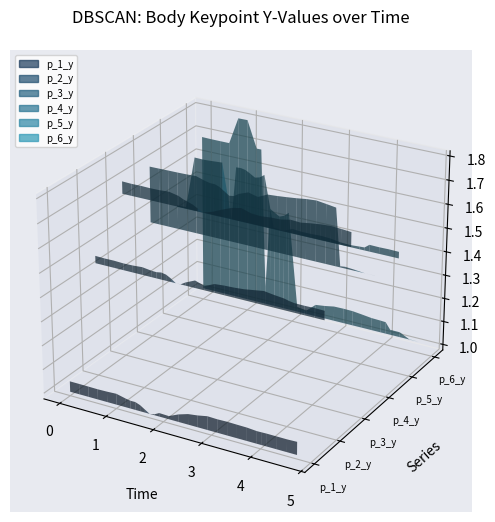

Reading right to left, what are all the values shown in this chart?

p_1_y: 4.730445623397827=1.0	4.528998136520386=1.0	4.327911138534546=1.0	4.126706123352051=1.0	4.026040077209473=1.0	3.9245638847351074=1.0	3.72342586517334=1.0	3.521839141845703=1.0	3.3207554817199707=1.0	3.119114398956299=1.0	2.917562484741211=1.1	2.716611862182617=1.0	2.5157899856567383=1.0	2.3145394325256348=1.0	2.1136763095855713=1.0	1.9127509593963623=1.0	1.8120324611663818=1.0	1.7111999988555908=1.0	1.609848976135254=1.0	1.5086300373077393=1.0	1.4078466892242432=1.0	1.3071560859680176=1.0	1.2064123153686523=1.0	1.005211591720581=1.0	0.8042569160461426=1.0	0.6033263206481934=1.0	0.40256738662719727=1.0	0.20171189308166504=1.0	0.0=1.0
p_2_y: 4.730445623397827=1.5	4.528998136520386=1.5	4.327911138534546=1.5	4.126706123352051=1.5	4.026040077209473=1.5	3.9245638847351074=1.5	3.72342586517334=1.5	3.521839141845703=1.5	3.3207554817199707=1.5	3.119114398956299=1.5	2.917562484741211=1.5	2.716611862182617=1.5	2.5157899856567383=1.5	2.3145394325256348=1.5	2.1136763095855713=1.5	1.9127509593963623=1.5	1.8120324611663818=1.5	1.7111999988555908=1.5	1.609848976135254=1.5	1.5086300373077393=1.5	1.4078466892242432=1.5	1.3071560859680176=1.5	1.2064123153686523=1.5	1.005211591720581=1.5	0.8042569160461426=1.5	0.6033263206481934=1.5	0.40256738662719727=1.5	0.20171189308166504=1.5	0.0=1.5
p_3_y: 4.730445623397827=1.7	4.528998136520386=1.7	4.327911138534546=1.7	4.126706123352051=1.7	4.026040077209473=1.7	3.9245638847351074=1.7	3.72342586517334=1.7	3.521839141845703=1.7	3.3207554817199707=1.7	3.119114398956299=1.7	2.917562484741211=1.7	2.716611862182617=1.7	2.5157899856567383=1.7	2.3145394325256348=1.7	2.1136763095855713=1.7	1.9127509593963623=1.7	1.8120324611663818=1.7	1.7111999988555908=1.7	1.609848976135254=1.7	1.5086300373077393=1.7	1.4078466892242432=1.7	1.3071560859680176=1.7	1.2064123153686523=1.7	1.005211591720581=1.7	0.8042569160461426=1.7	0.6033263206481934=1.7	0.40256738662719727=1.7	0.20171189308166504=1.7	0.0=1.7
p_4_y: 4.730445623397827=1.5	4.528998136520386=1.5	4.327911138534546=1.5	4.126706123352051=1.5	4.026040077209473=1.5	3.9245638847351074=1.7	3.72342586517334=1.7	3.521839141845703=1.7	3.3207554817199707=1.7	3.119114398956299=1.7	2.917562484741211=1.7	2.716611862182617=1.7	2.5157899856567383=1.7	2.3145394325256348=1.7	2.1136763095855713=1.7	1.9127509593963623=1.7	1.8120324611663818=1.7	1.7111999988555908=1.7	1.609848976135254=1.7	1.5086300373077393=1.7	1.4078466892242432=1.7	1.3071560859680176=1.7	1.2064123153686523=1.7	1.005211591720581=1.7	0.8042569160461426=1.7	0.6033263206481934=1.7	0.40256738662719727=1.7	0.20171189308166504=1.7	0.0=1.7
p_5_y: 4.730445623397827=1.5	4.528998136520386=1.5	4.327911138534546=1.5	4.126706123352051=1.5	4.026040077209473=1.5	3.9245638847351074=1.5	3.72342586517334=1.5	3.521839141845703=1.5	3.3207554817199707=1.5	3.119114398956299=1.5	2.917562484741211=1.5	2.716611862182617=1.5	2.5157899856567383=1.5	2.3145394325256348=1.5	2.1136763095855713=1.5	1.9127509593963623=1.7	1.8120324611663818=1.7	1.7111999988555908=1.7	1.609848976135254=1.7	1.5086300373077393=1.7	1.4078466892242432=1.7	1.3071560859680176=1.7	1.2064123153686523=1.5	1.005211591720581=1.7	0.8042569160461426=1.7	0.6033263206481934=1.7	0.40256738662719727=1.7	0.20171189308166504=1.5	0.0=1.5
p_6_y: 4.730445623397827=1.0	4.528998136520386=1.0	4.327911138534546=1.0	4.126706123352051=1.0	4.026040077209473=1.1	3.9245638847351074=1.1	3.72342586517334=1.1	3.521839141845703=1.1	3.3207554817199707=1.1	3.119114398956299=1.1	2.917562484741211=1.1	2.716611862182617=1.1	2.5157899856567383=1.1	2.3145394325256348=1.0	2.1136763095855713=1.0	1.9127509593963623=1.4	1.8120324611663818=1.4	1.7111999988555908=1.4	1.609848976135254=1.4	1.5086300373077393=1.4	1.4078466892242432=1.1	1.3071560859680176=1.7	1.2064123153686523=1.7	1.005211591720581=1.8	0.8042569160461426=1.8	0.6033263206481934=1.7	0.40256738662719727=1.7	0.20171189308166504=1.7	0.0=1.7